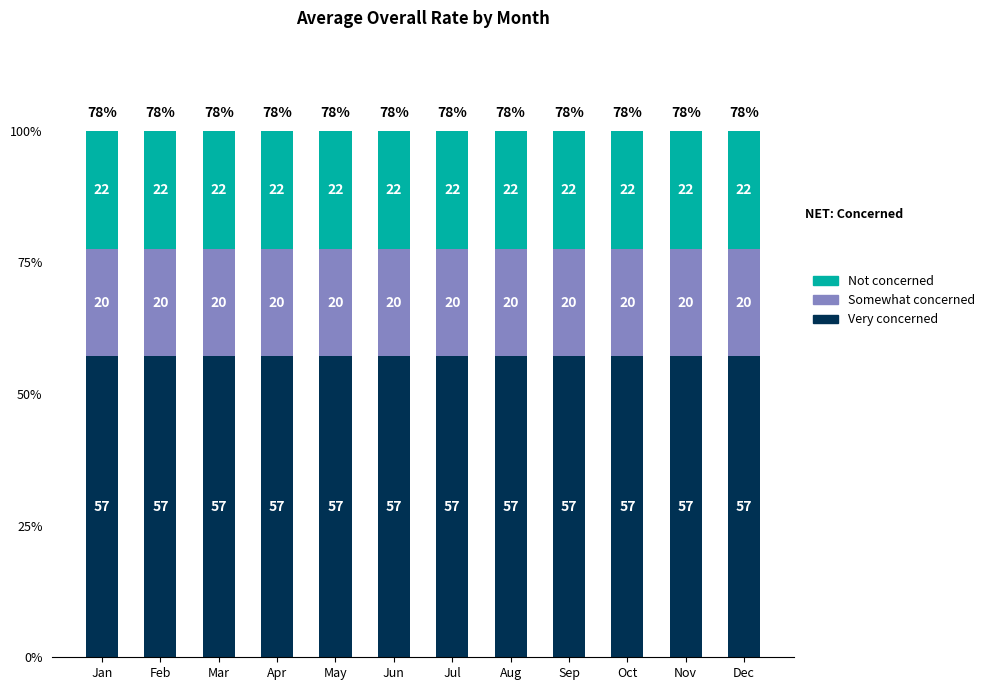

Between Jan and Apr, which series saw the biggest shift?

Very concerned